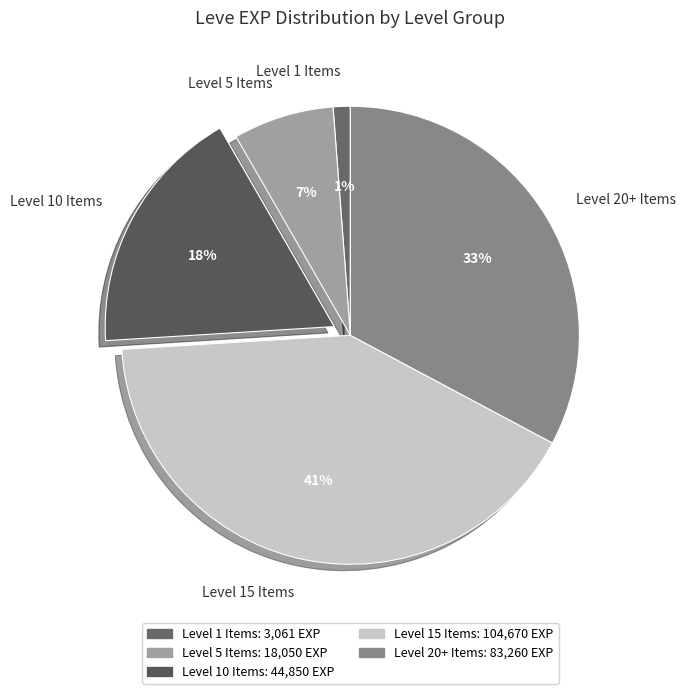

What percentage is the Level 20+ Items slice, to the nearest percent?

33%